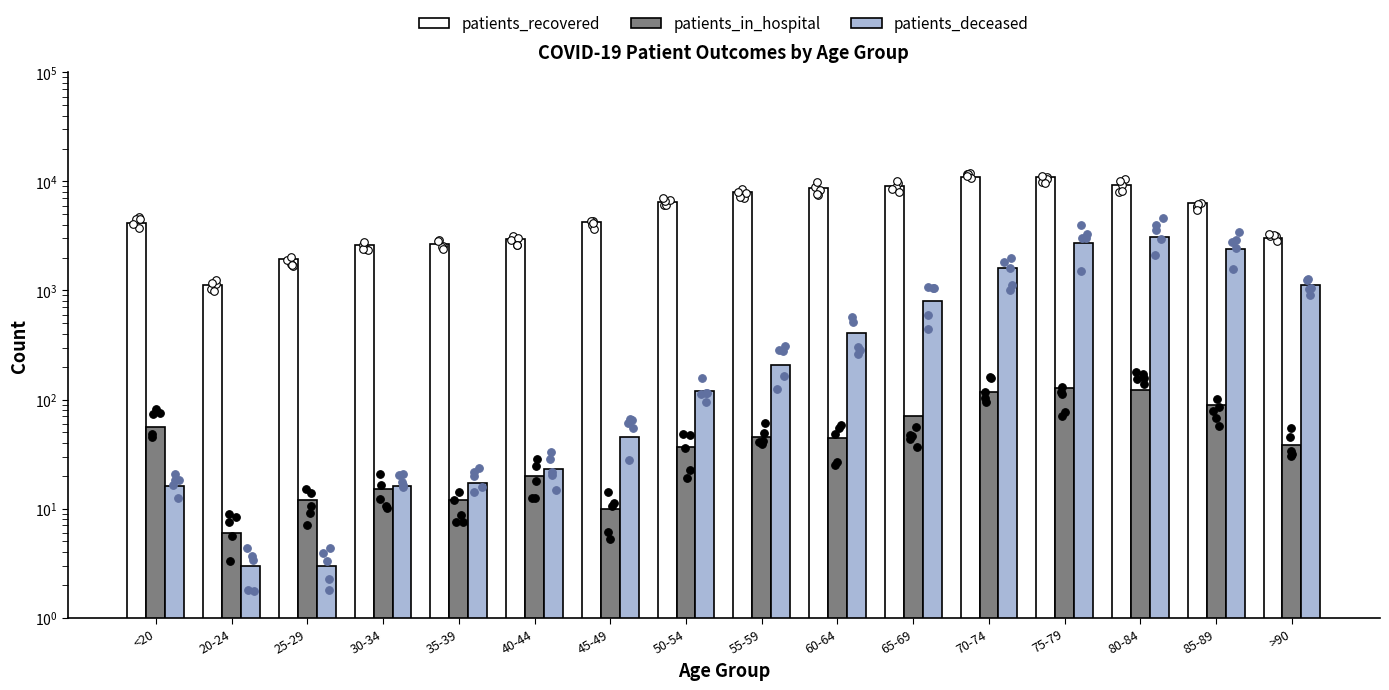

At which category is the sum across all series the highest?

75-79